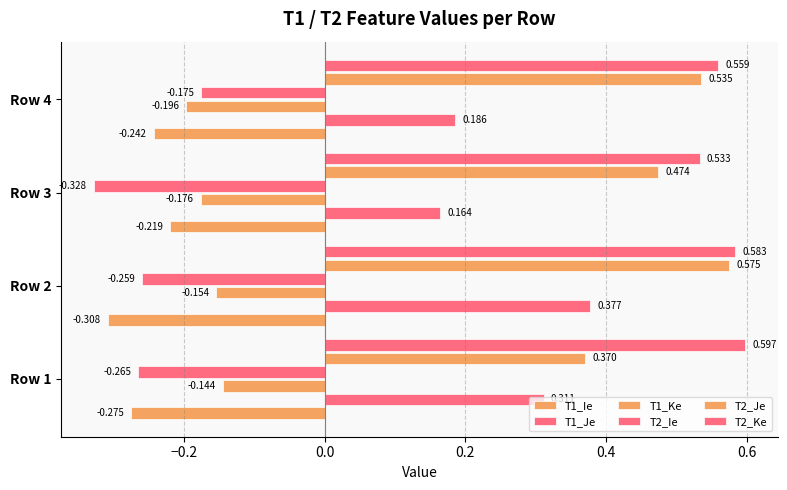

Count the number of data series in this chart.

6